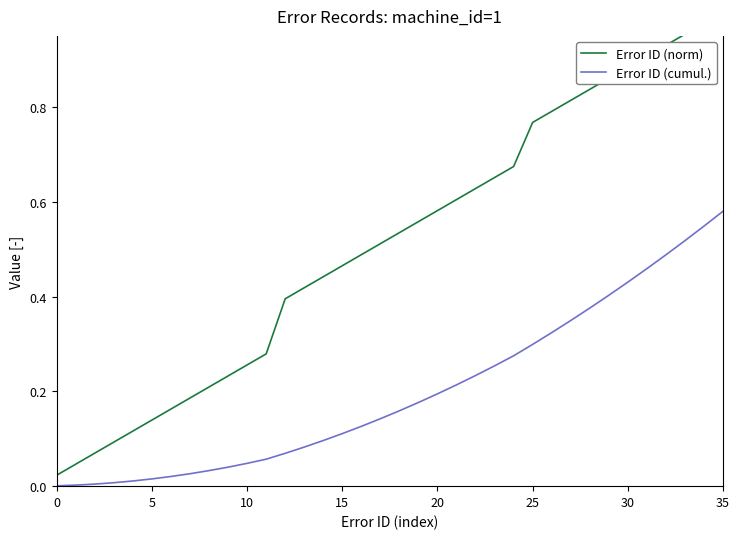

How many series are shown in this chart?

2